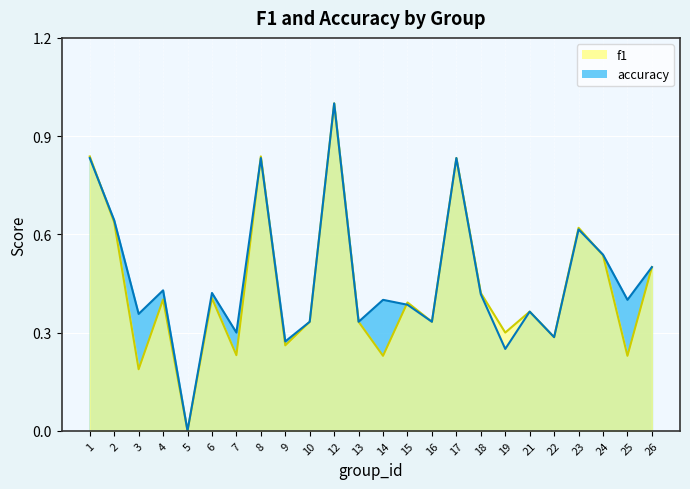

Reading left to right, what are all the values shown in this chart?

f1: 0.8	0.6	0.2	0.4	0.0	0.4	0.2	0.8	0.3	0.3	1.0	0.3	0.2	0.4	0.3	0.8	0.4	0.3	0.4	0.3	0.6	0.5	0.2	0.5
accuracy: 0.8	0.6	0.4	0.4	0.0	0.4	0.3	0.8	0.3	0.3	1.0	0.3	0.4	0.4	0.3	0.8	0.4	0.2	0.4	0.3	0.6	0.5	0.4	0.5